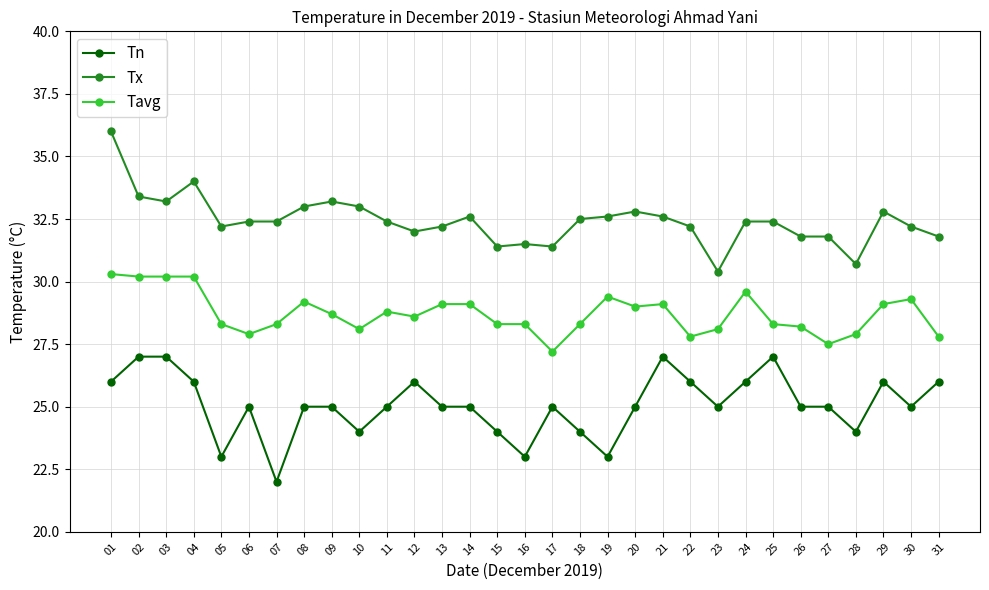

True or false: Tx and Tn intersect in this chart.

False